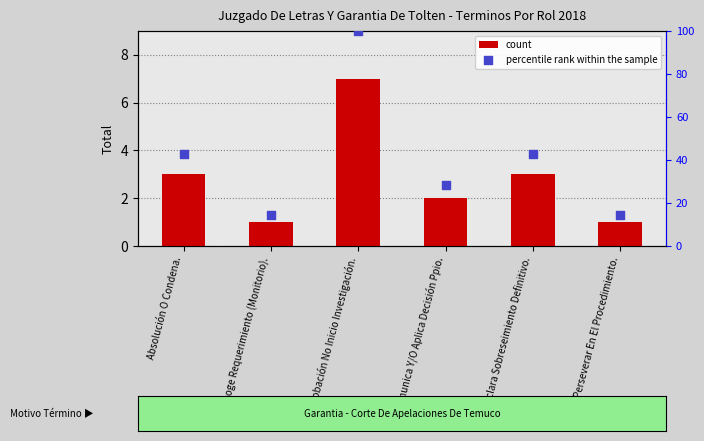

Which series contains the highest Y value?

percentile rank within the sample